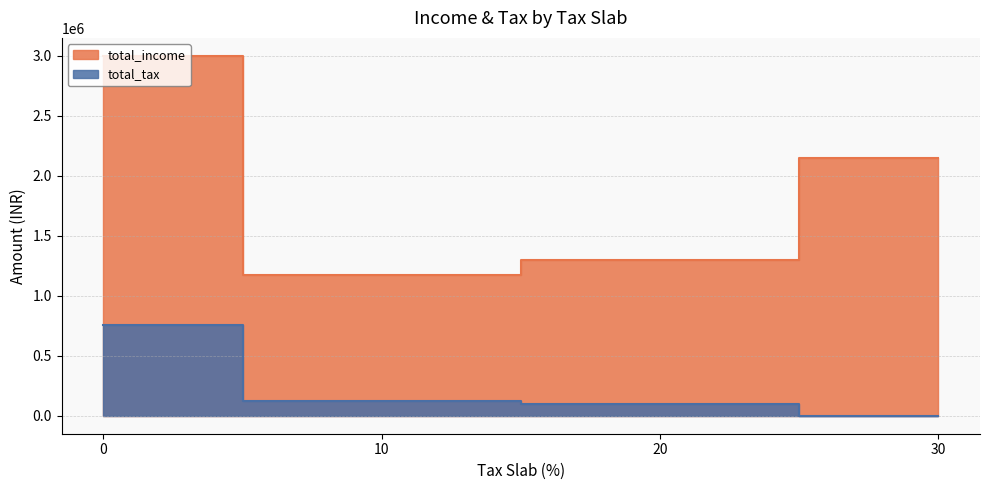

Which series changed the most between 10 and 30?

total_income